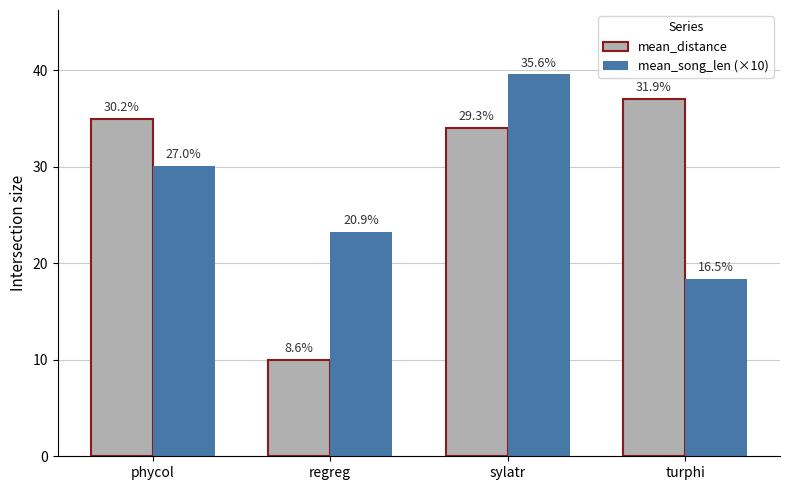

Which series has the largest range (max minus min)?

mean_distance